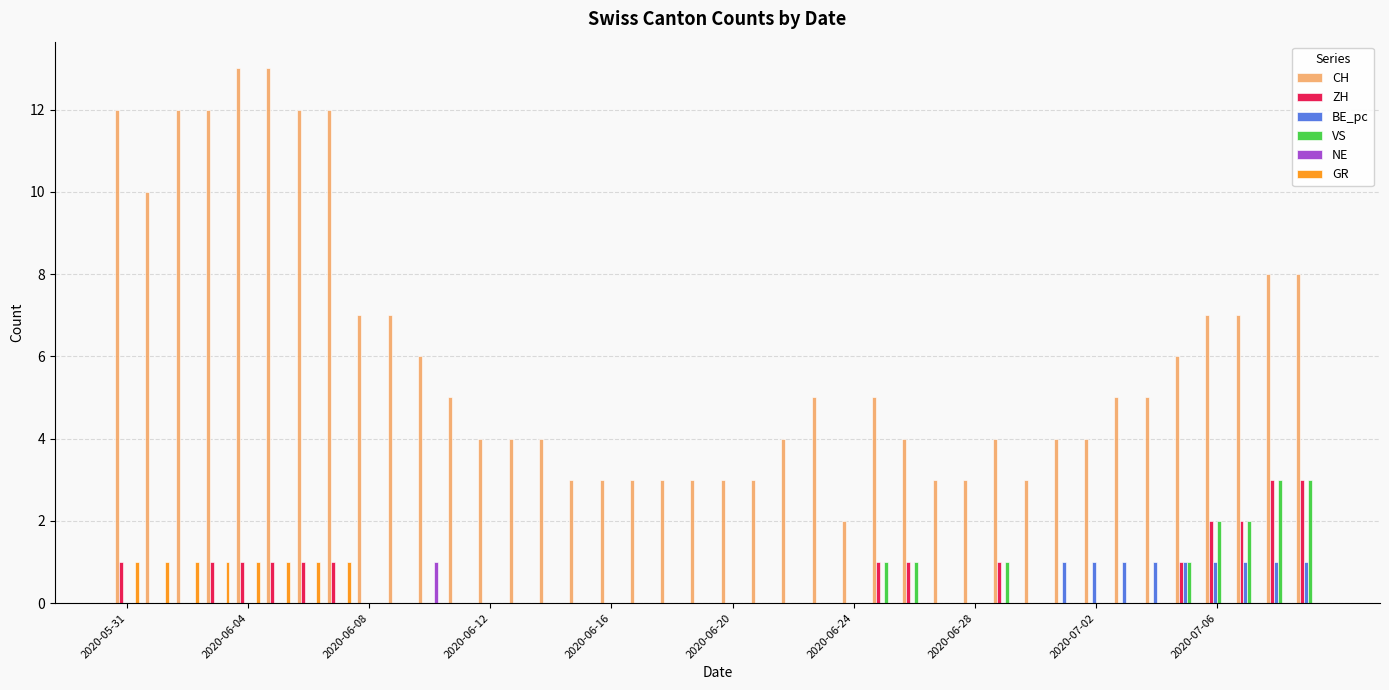

How many NE values are between 0 and 1?

40